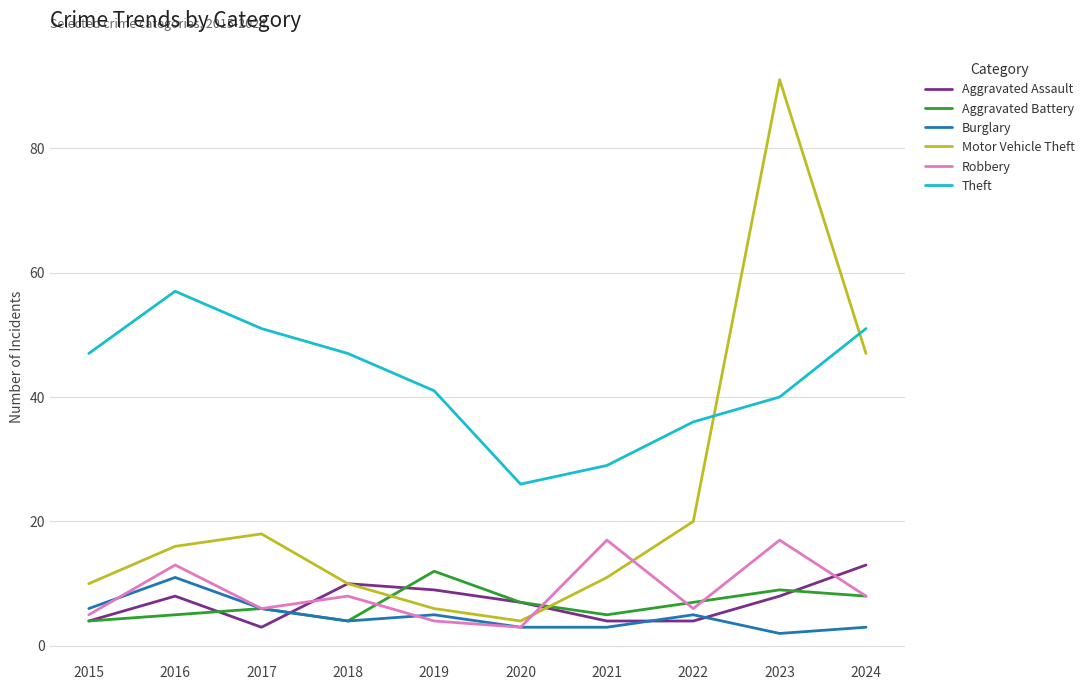

Which category has the highest value in the Aggravated Assault series?

2024